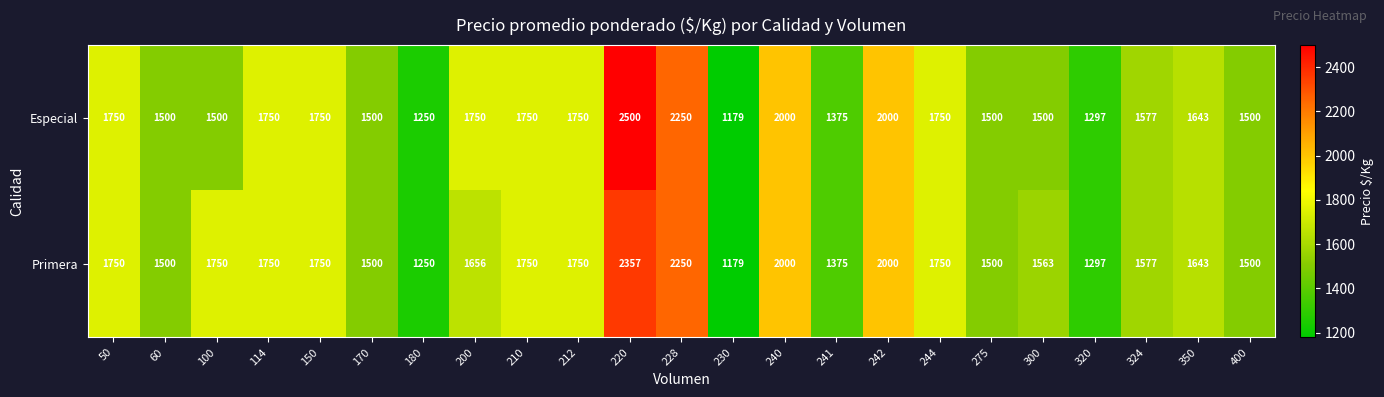

At which category is the sum across all series the highest?

220